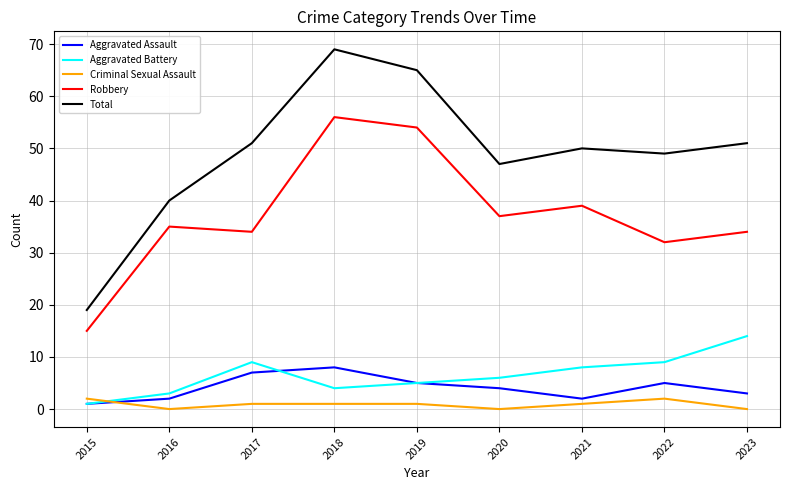

The Total series shows 42 at 2018. True or false?

False